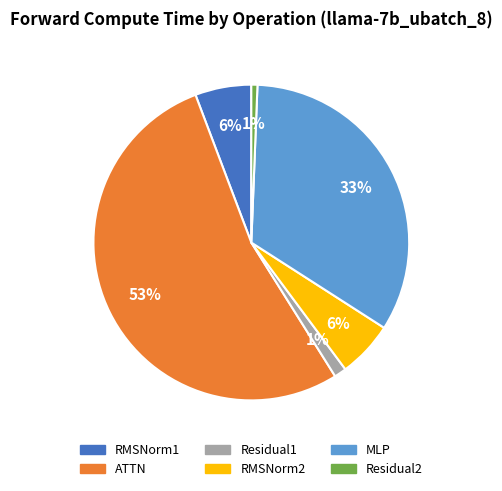

True or false: ATTN accounts for 53% of the total.

True